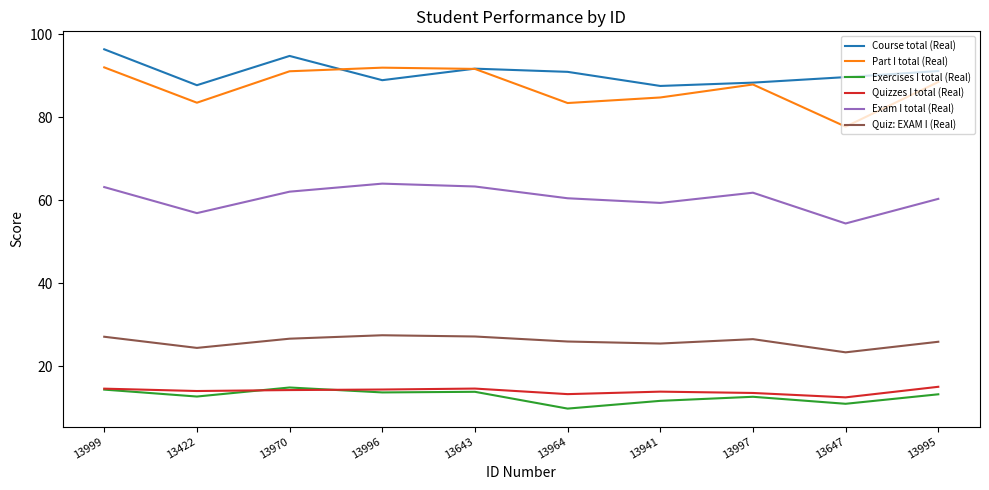

True or false: Exercises I total (Real) and Course total (Real) cross at least once.

False